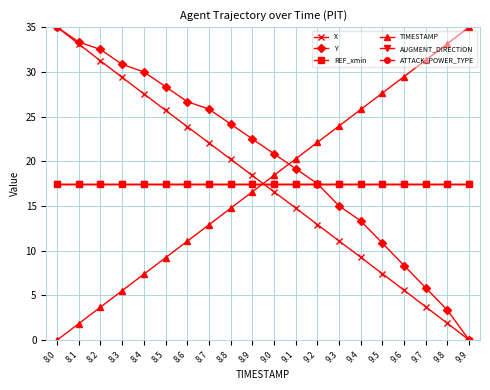

Is this an area chart (filled region under the line)?

No